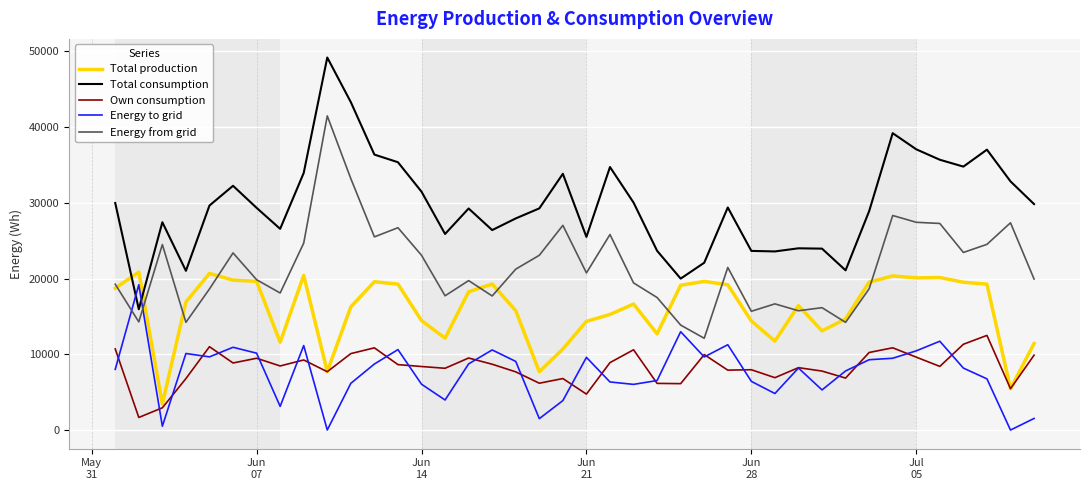

In Total consumption, how many points are lower than both neighbors (excluding endpoints)?

10